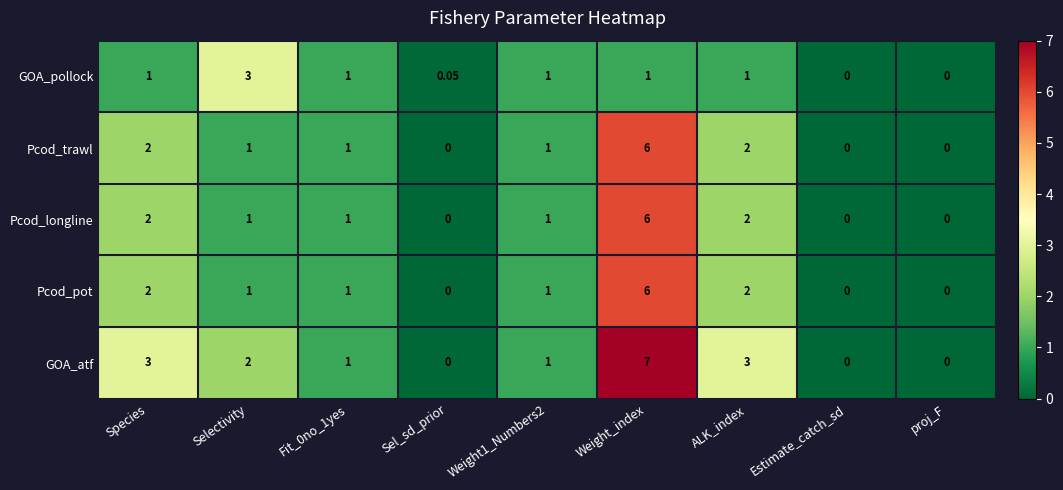

Which series has the widest spread of values?

GOA_atf